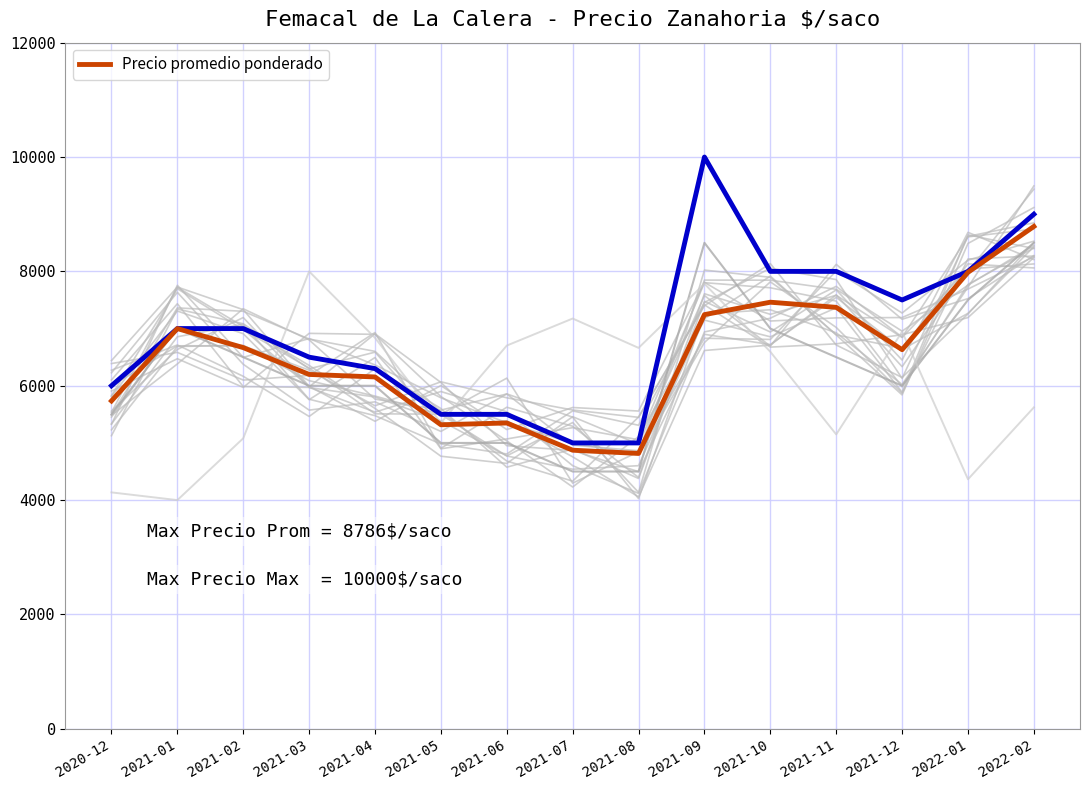

Read the Precio minimo value at 2022-01.

7500.0